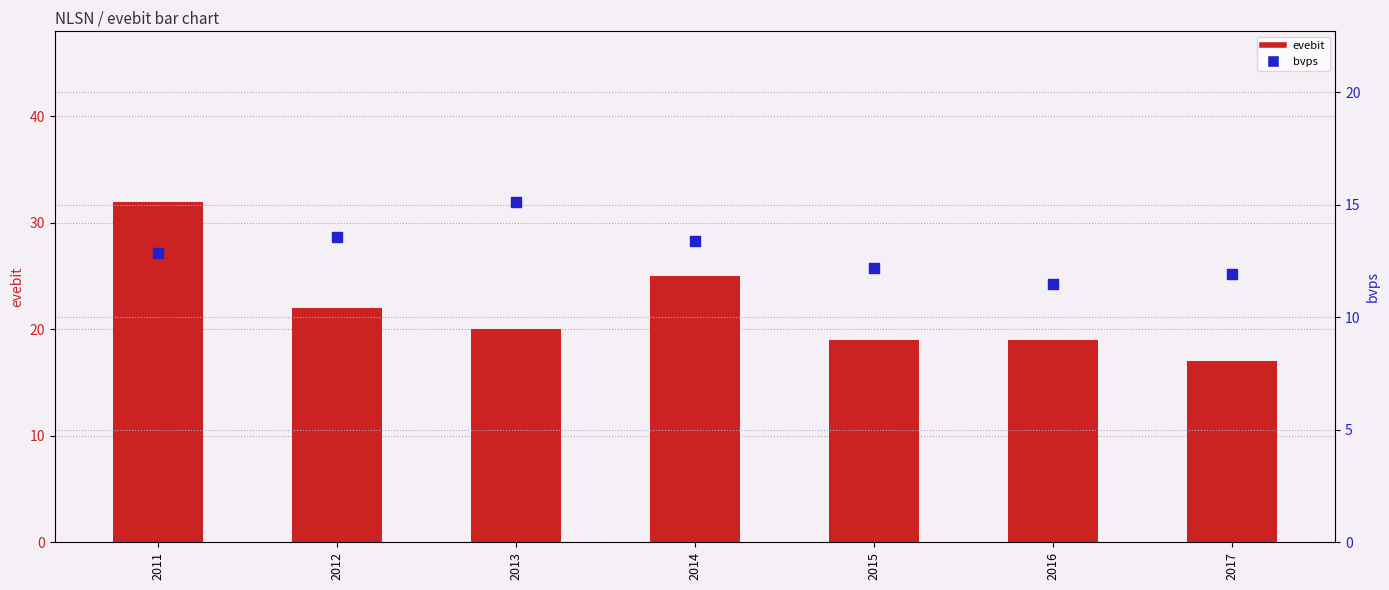

At which category is the sum across all series the highest?

2011